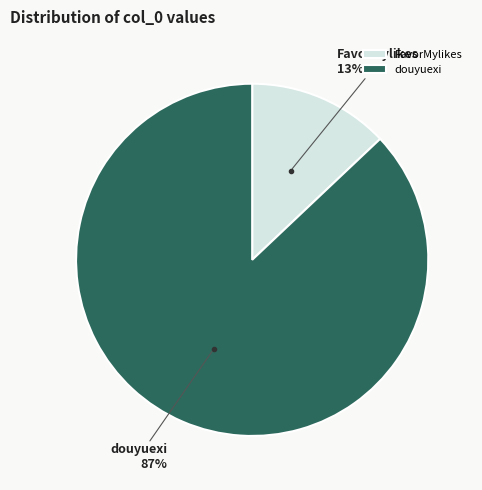

How many segments does this pie chart have?

2